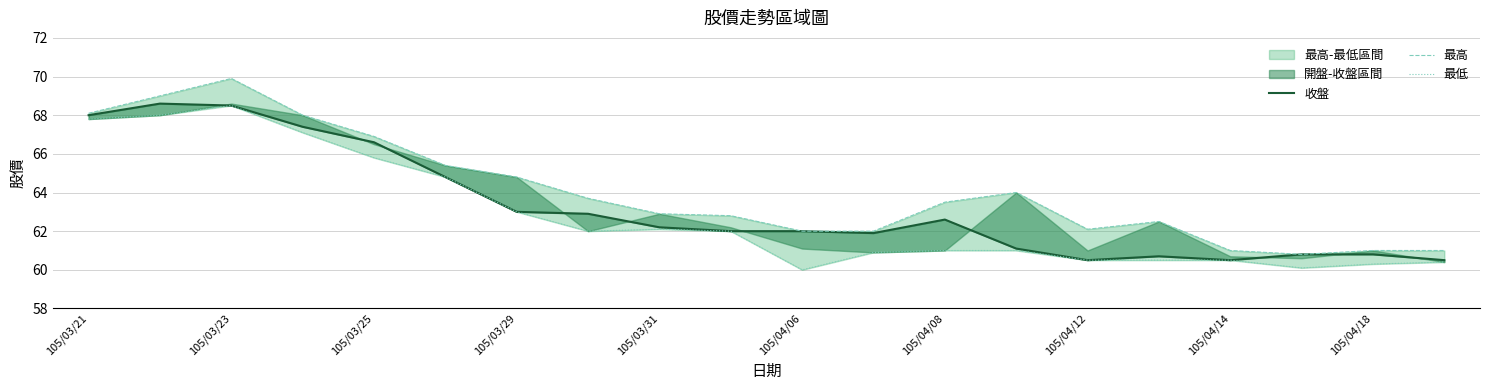

Where does the 收盤 series first go above 62?

105/03/21